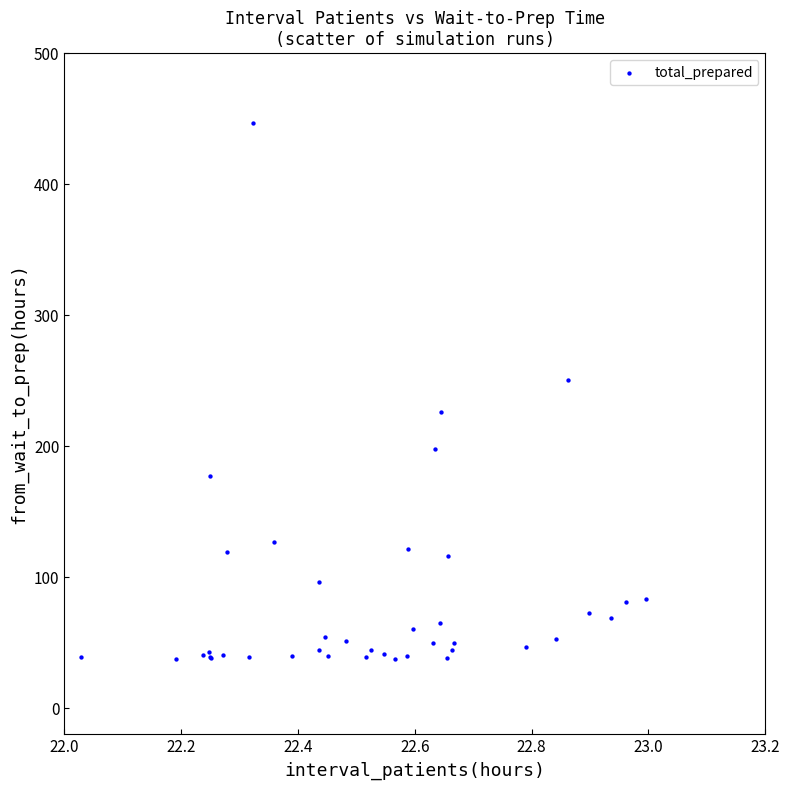

What Y value in the scatter plot is closest to 241?

250.4